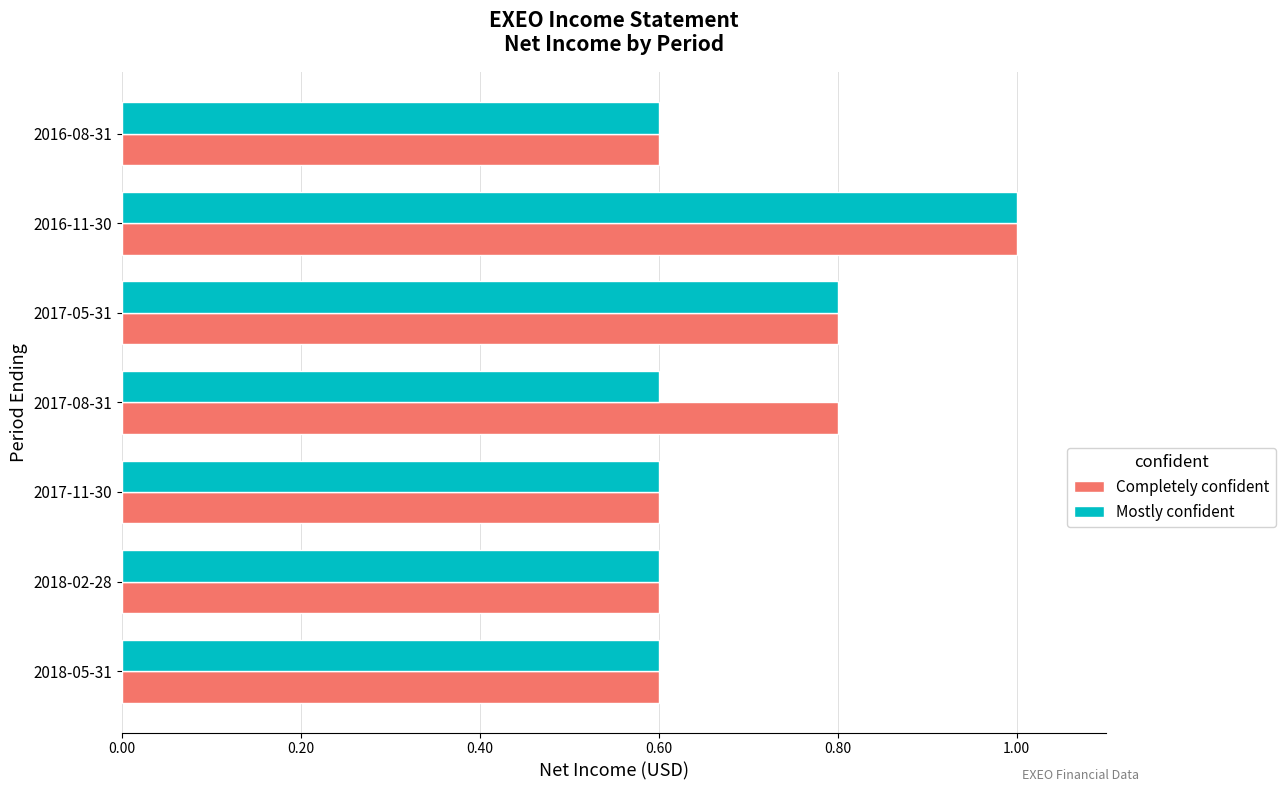

At which category is the sum across all series the highest?

2016-11-30